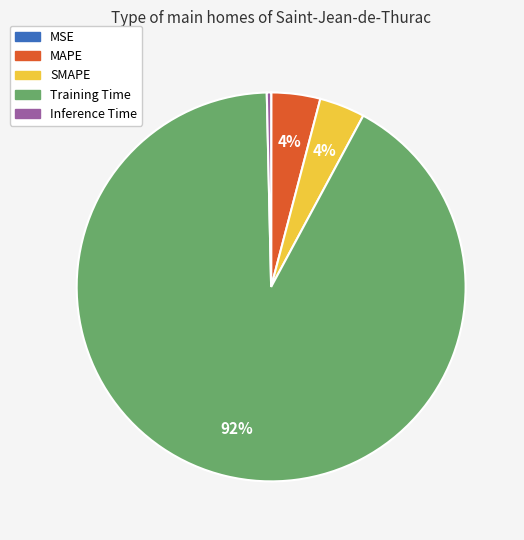

Which slice represents more than half of the pie?

Training Time